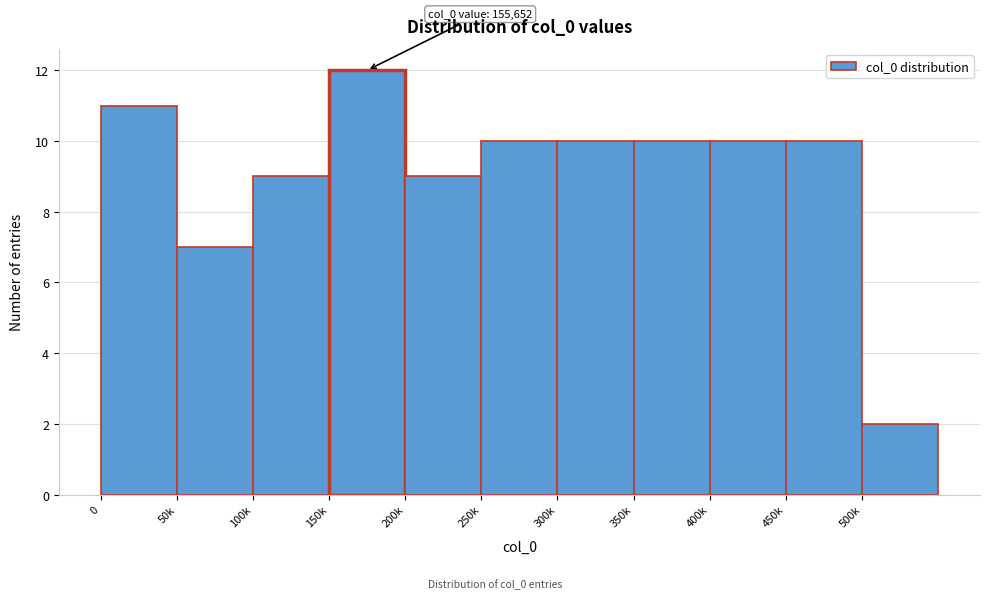

Reading left to right, transcribe all the data shown in this chart.

0=11	50k=7	100k=9	150k=12	200k=9	250k=10	300k=10	350k=10	400k=10	450k=10	500k=2